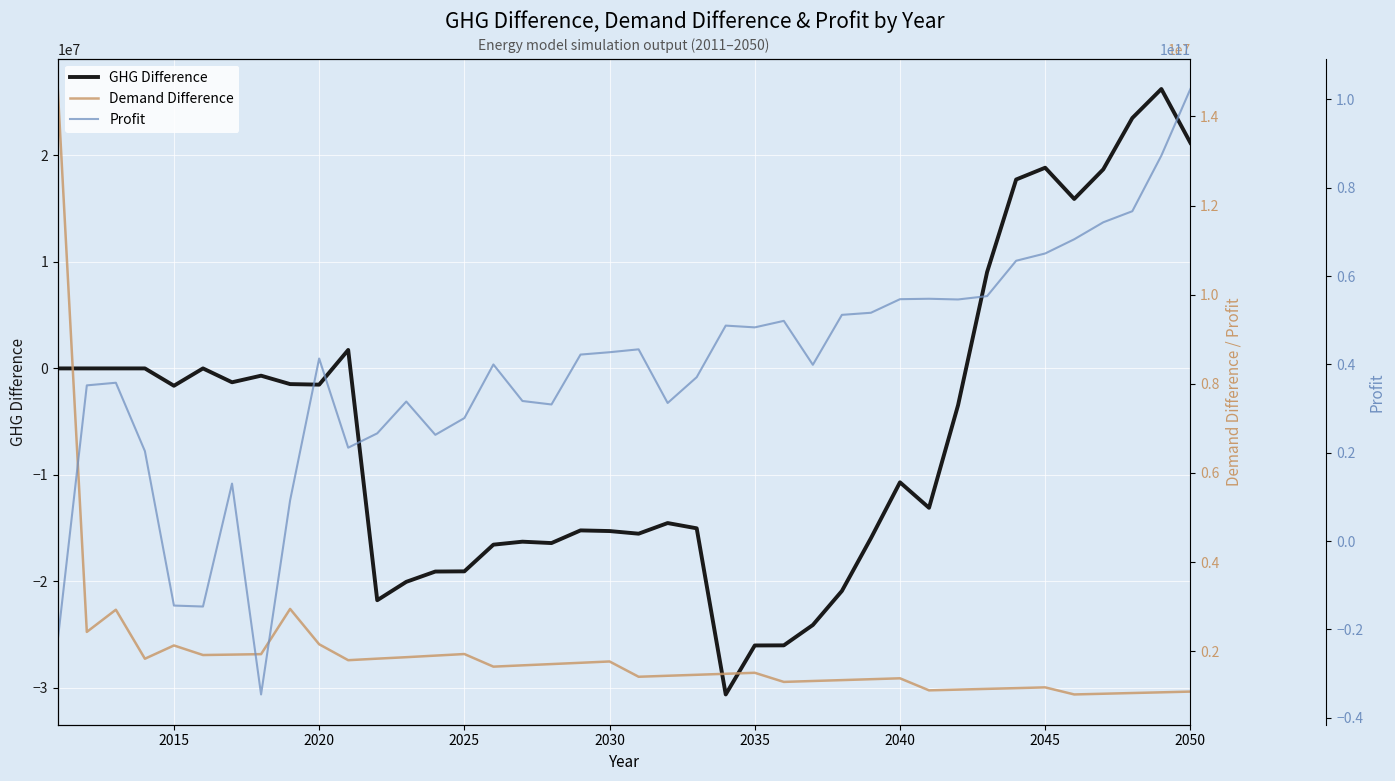

What is the minimum value for GHG Difference?

-30612245.8